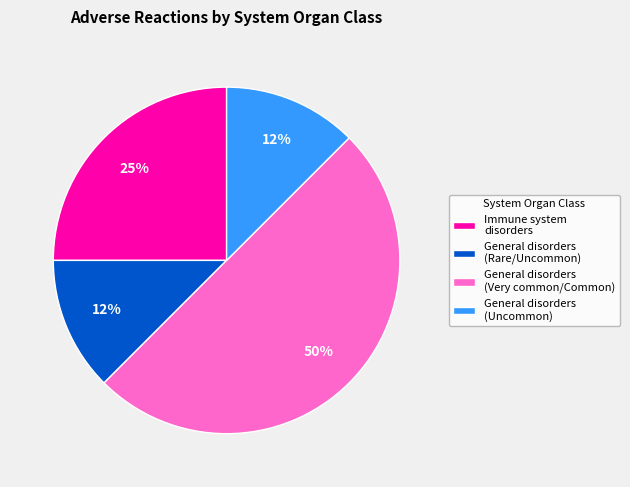

Do General disorders (Uncommon) and Immune system disorders together represent more than half of the pie?

No